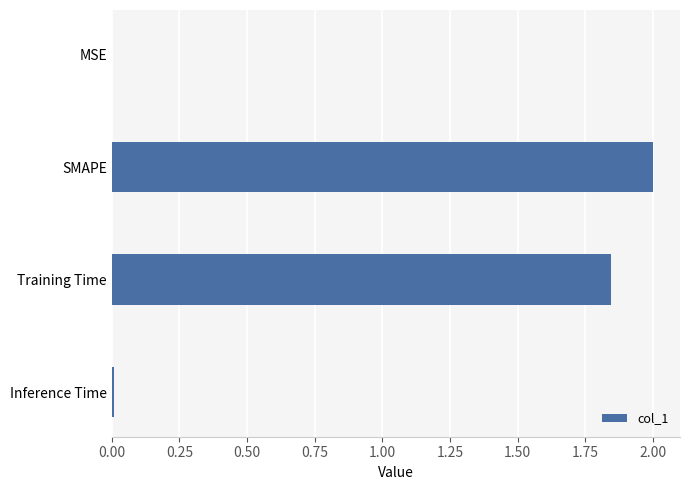

How many categories are shown in the chart?

4